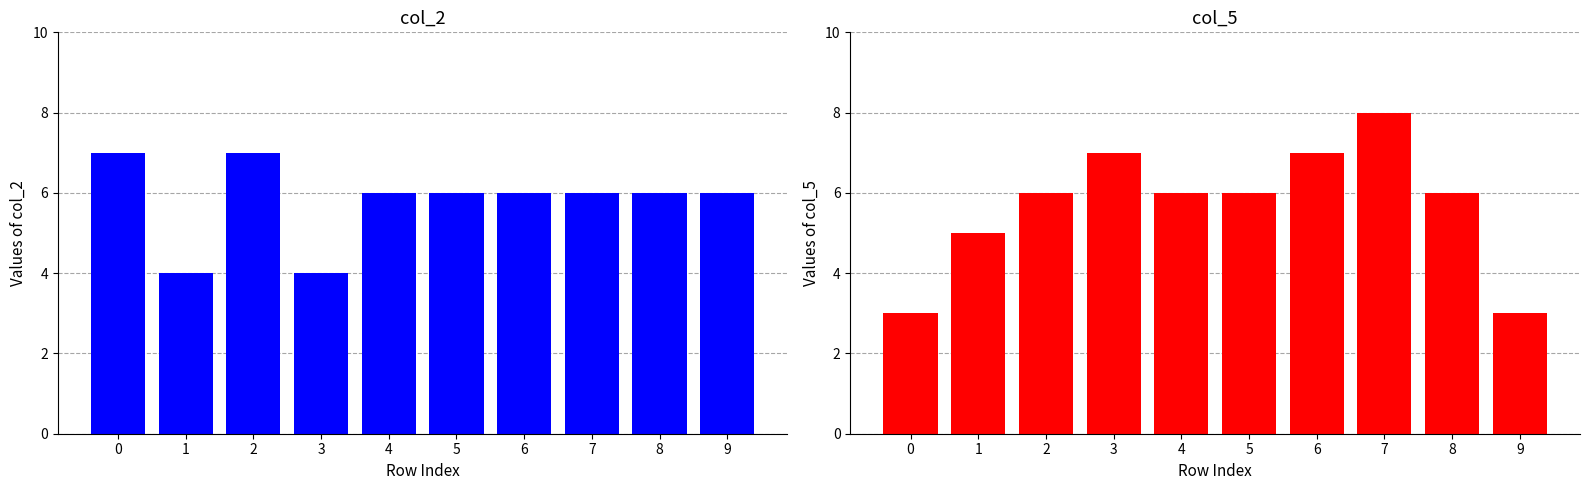

True or false: col_5 has a value of 4 at 7.

False